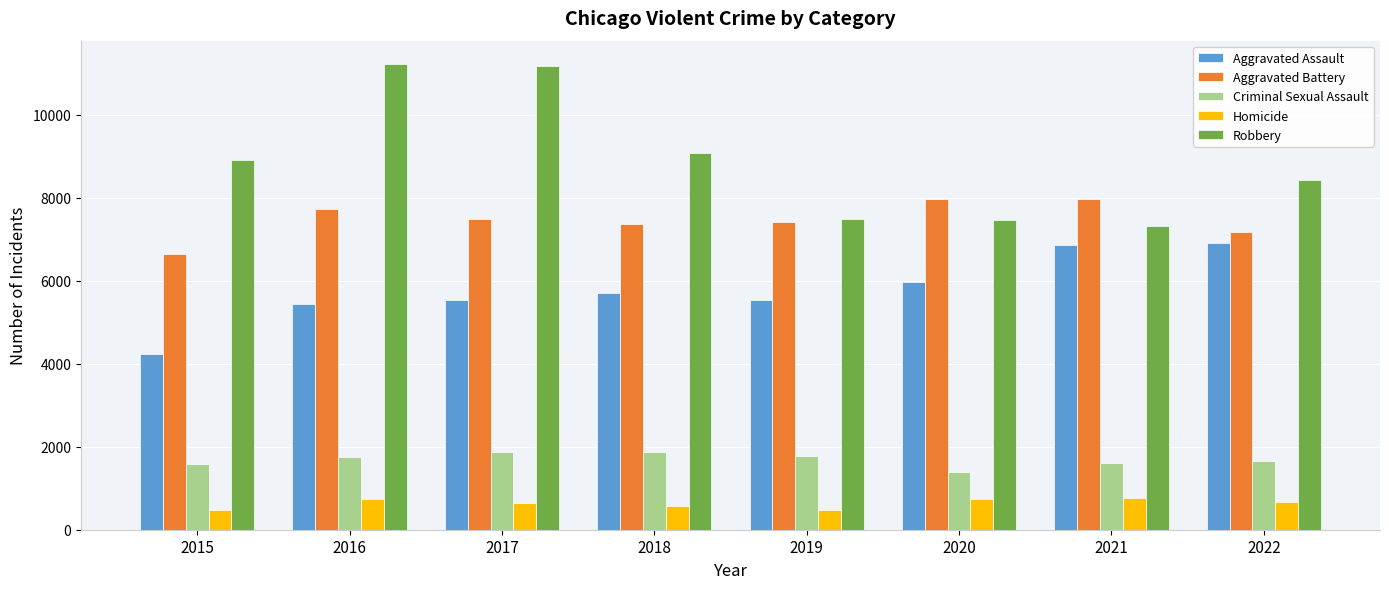

What is the difference between the maximum and second lowest values in the Criminal Sexual Assault series?

281